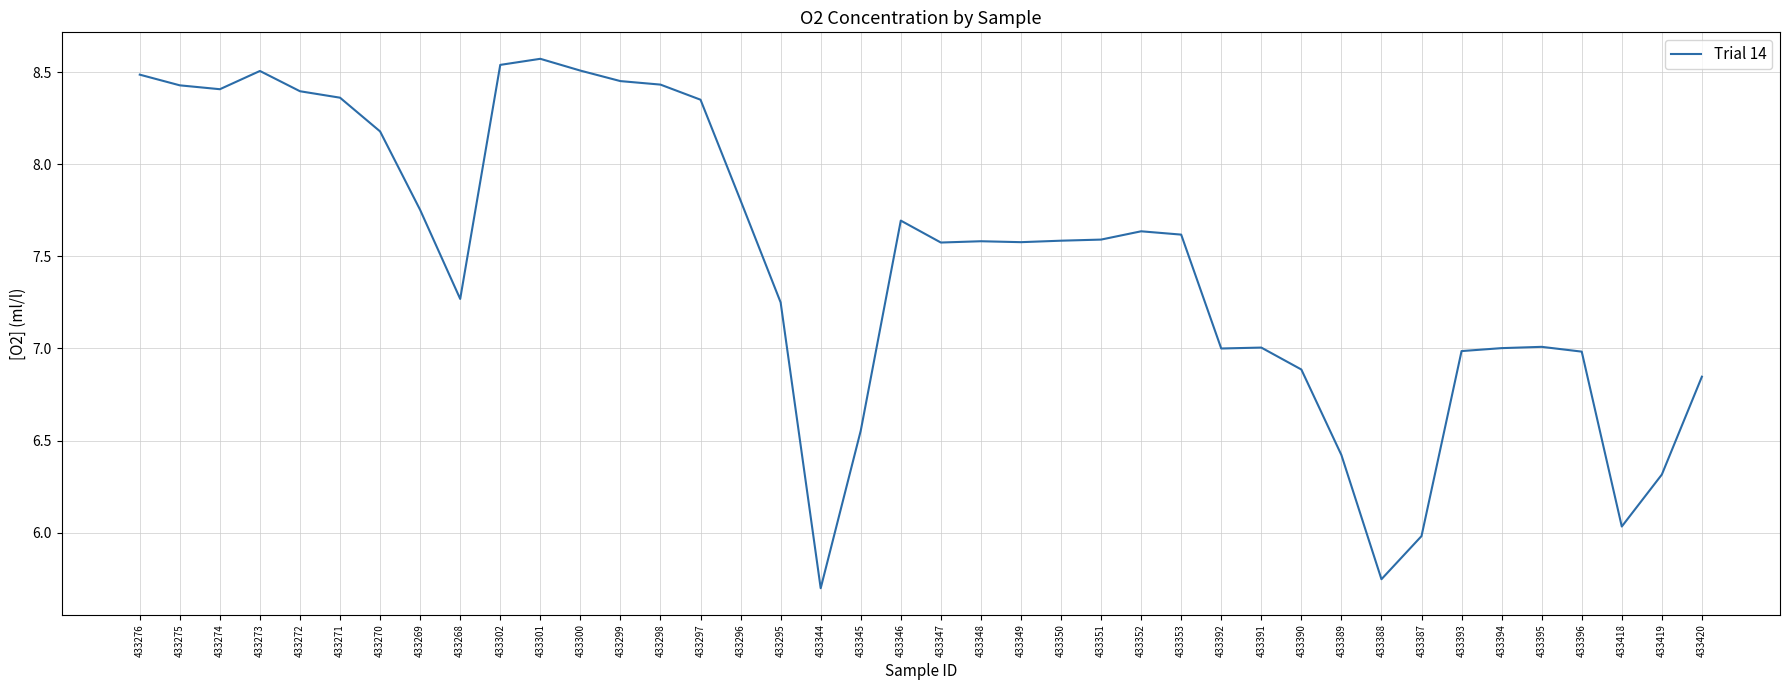

What is the change in value from 433272 to 433296?

-0.6